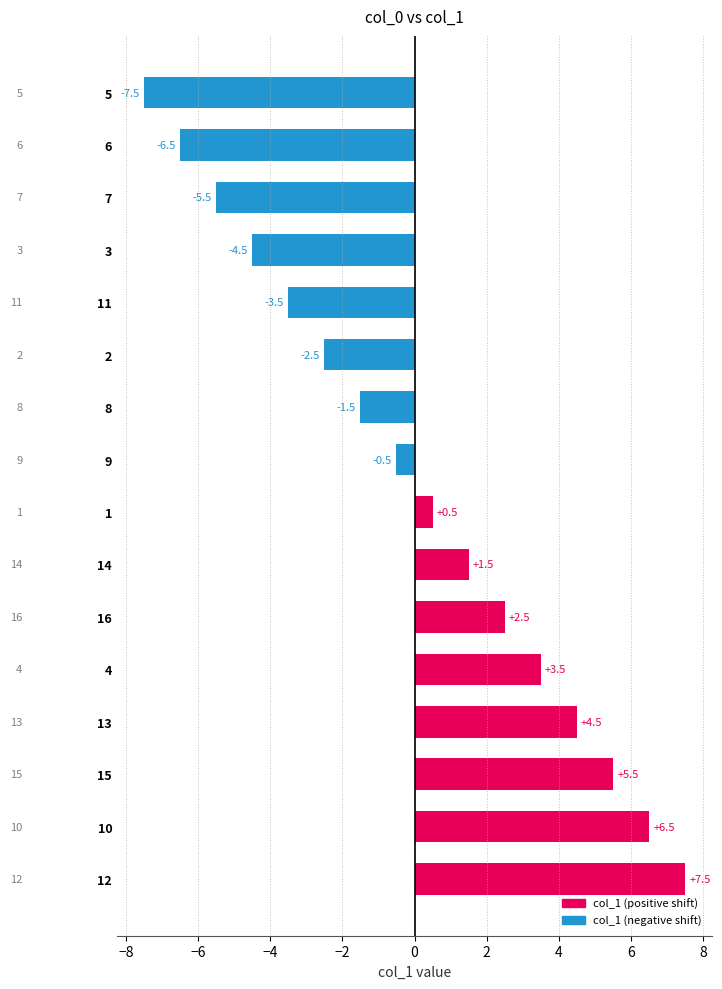

How many data points are above 0?

8